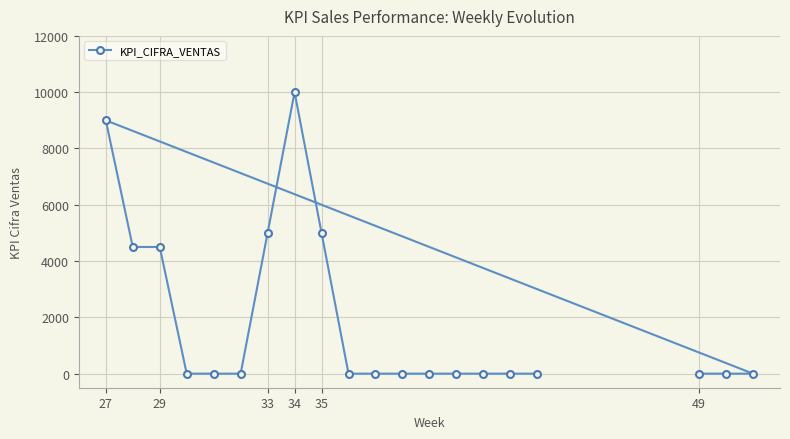

The chart shows a value of 6612 at 33. True or false?

False